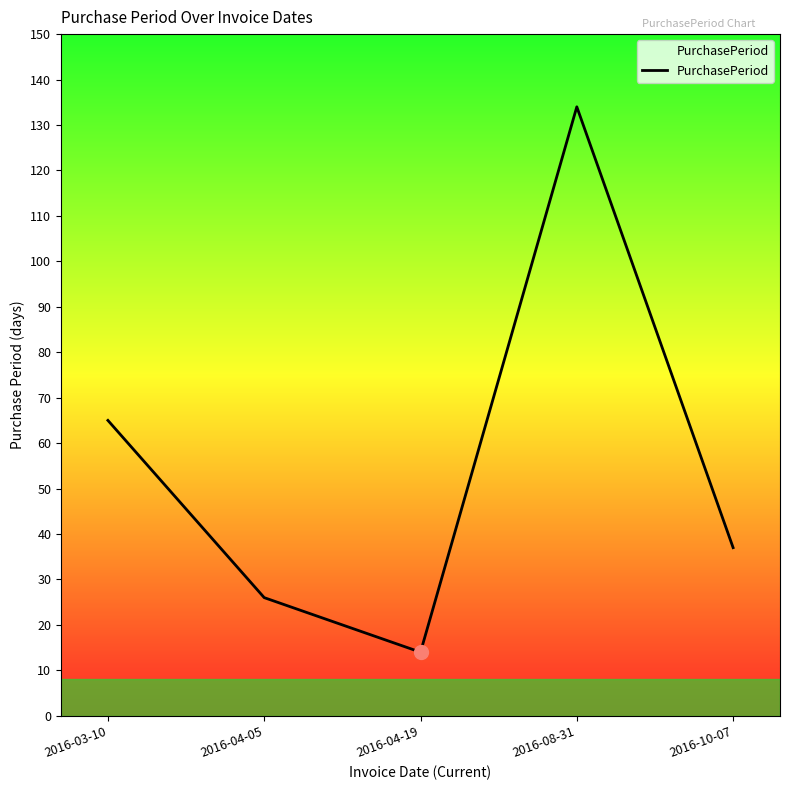

True or false: there are more than 1 points higher than both neighbors.

False